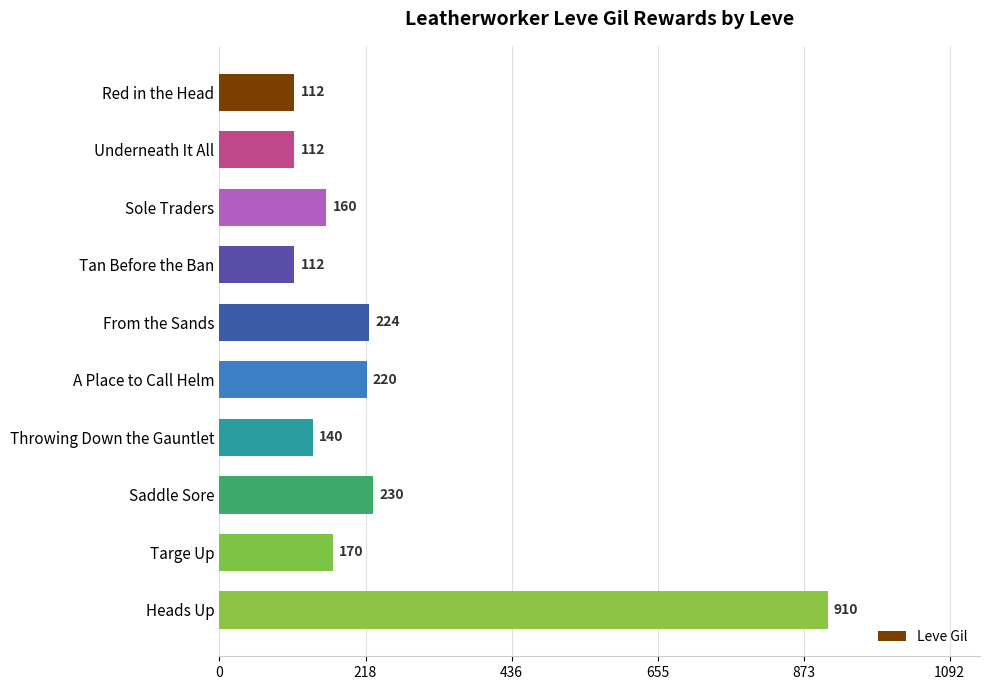

Between Saddle Sore and Sole Traders, which is larger?

Saddle Sore